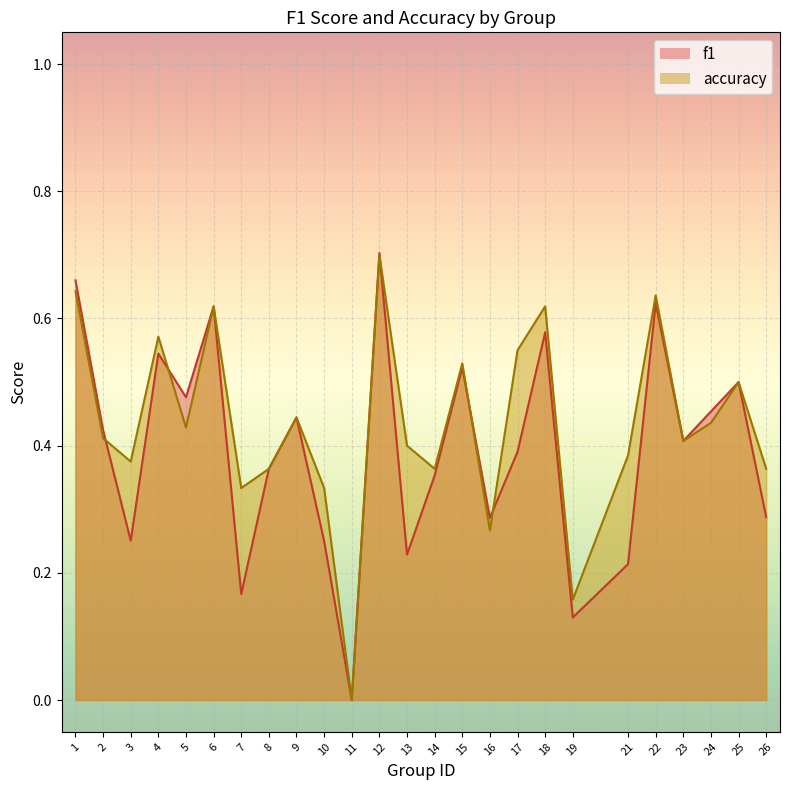

What is the value of the f1 point at the 10th from the left?

0.2